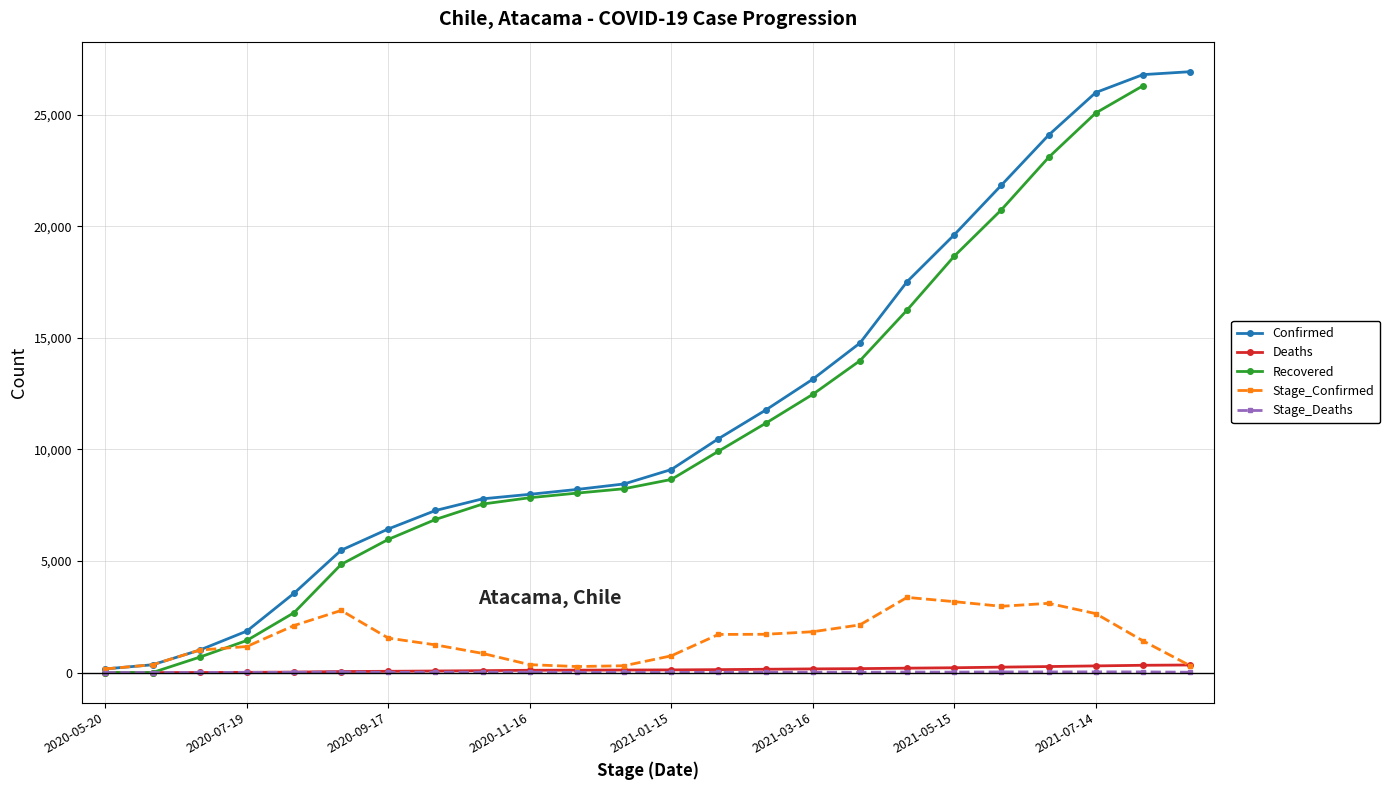

What is the difference between the maximum and minimum values in the Deaths series?

338